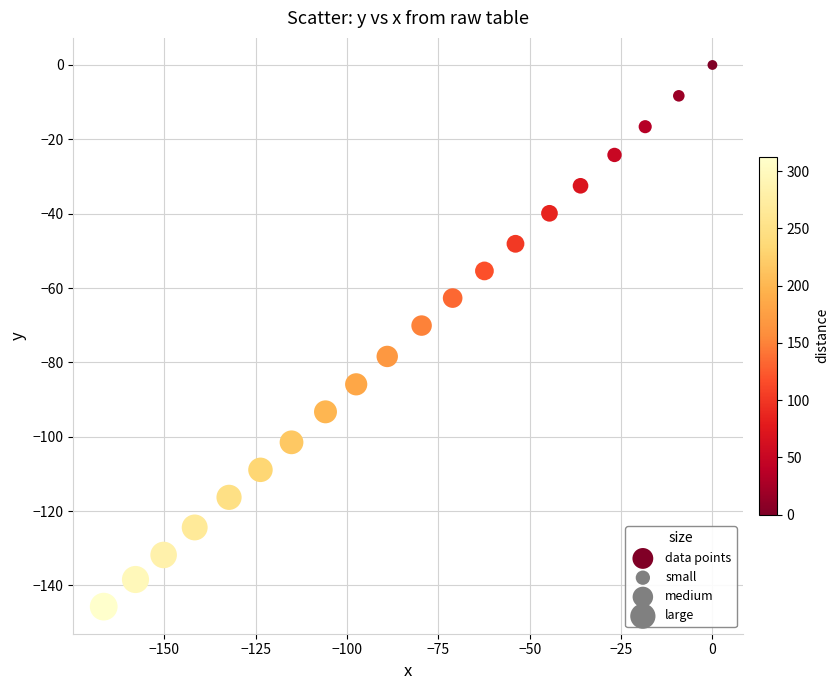

What Y value in the scatter plot is closest to -72?

-70.1